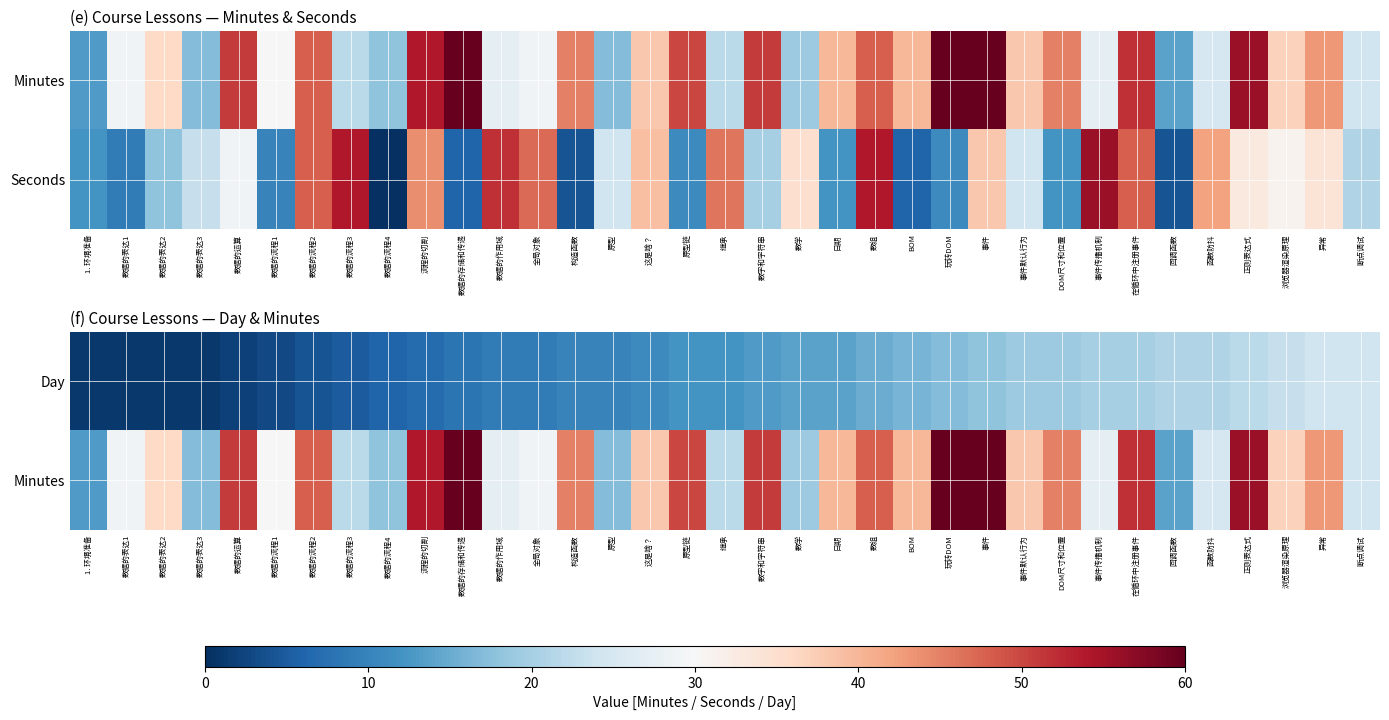

How many data points does each series have?

35